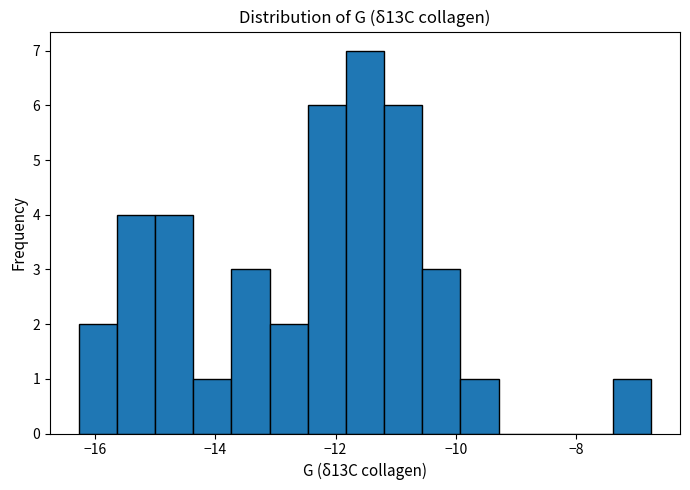

Read against the x-axis, roughly where is the centre of the tallest bar?

-11.6